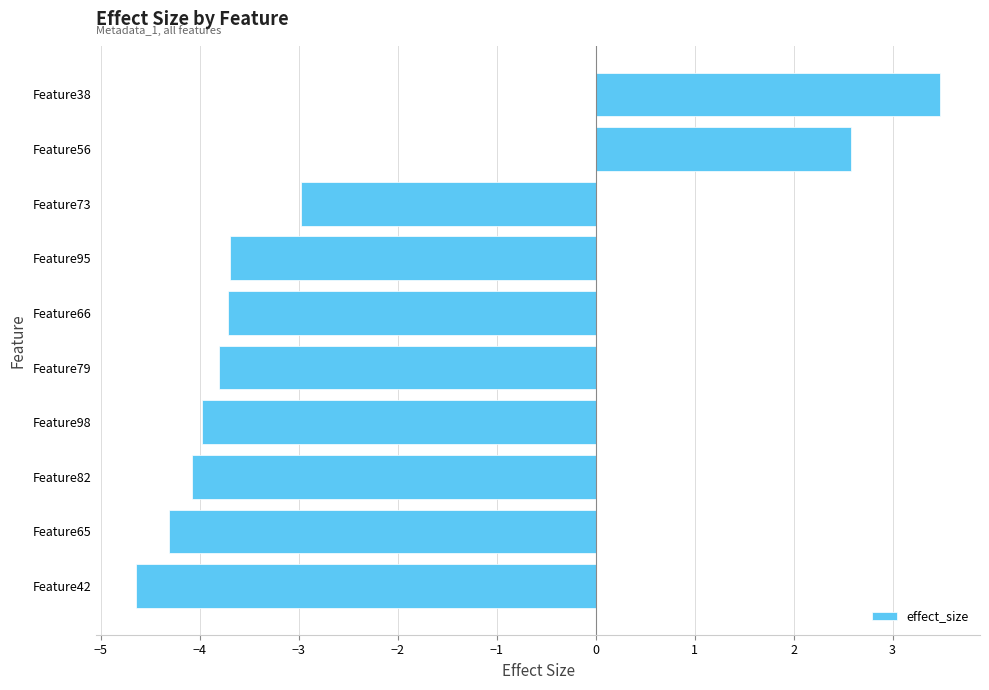

Read the value at Feature65.

-4.3